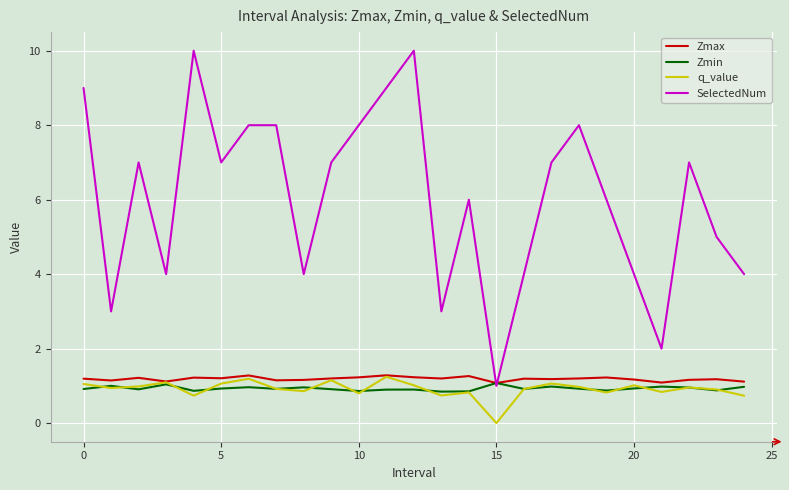

In Zmin, how many points are lower than both neighbors (excluding endpoints)?

8